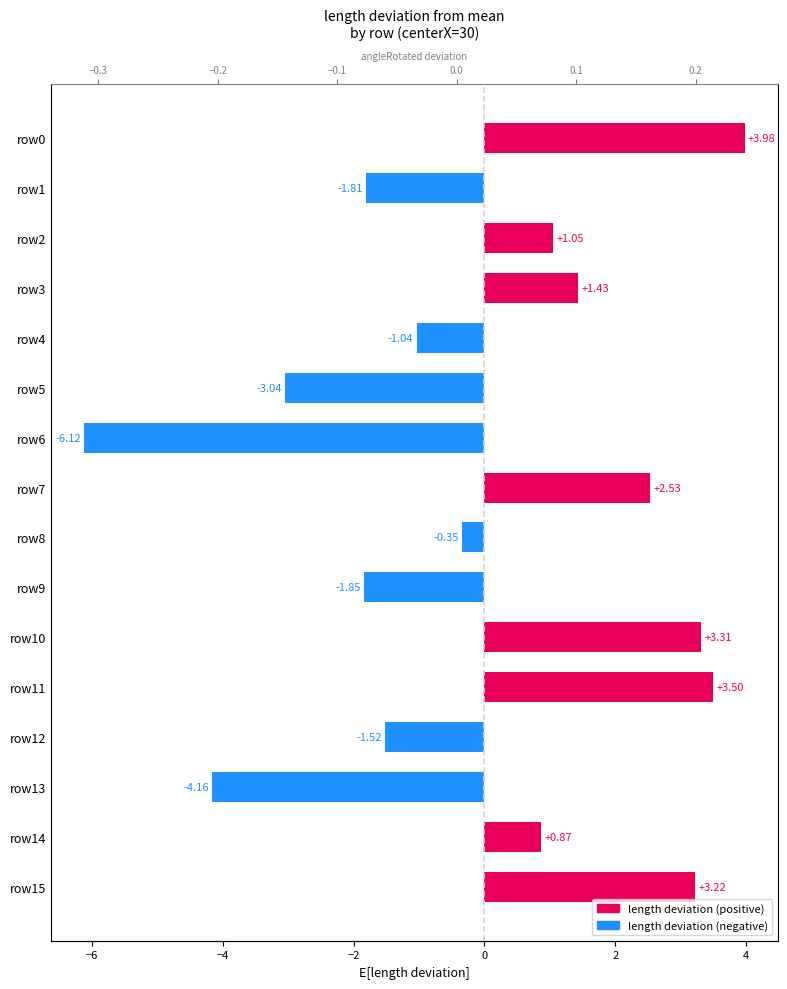

Which series reaches the minimum Y coordinate?

length deviation